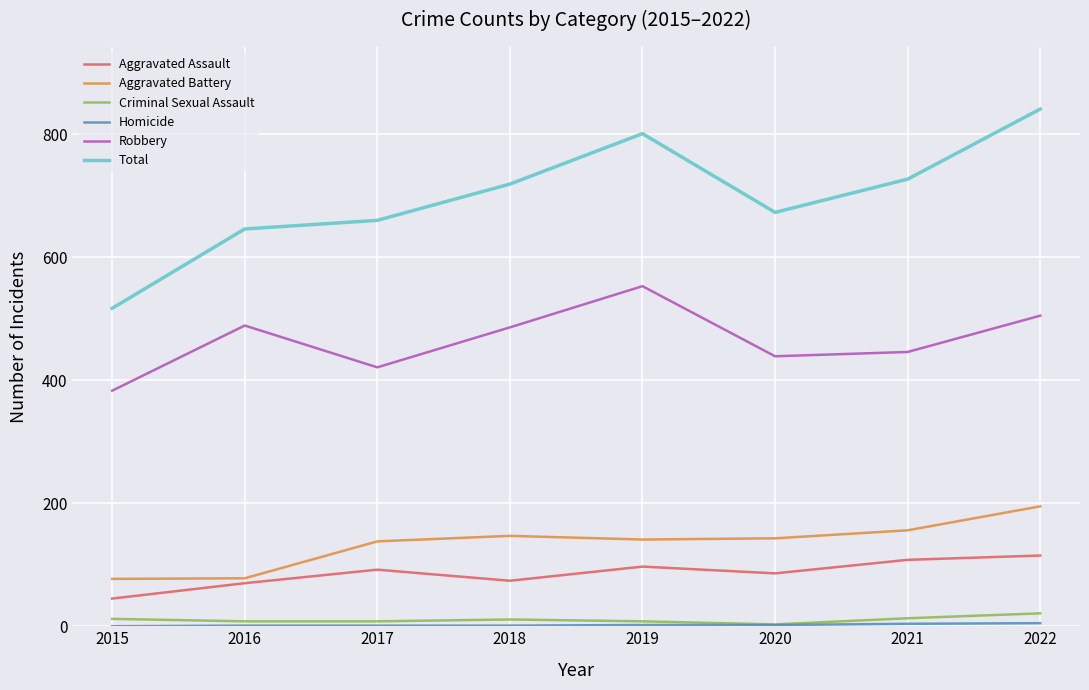

Is it true that Aggravated Battery equals 312 at 2022?

False